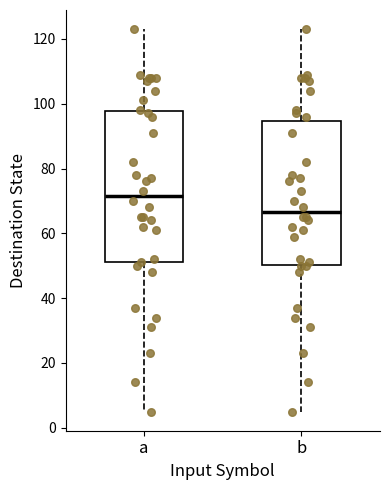

Comparing the boxes themselves (not the whiskers), which one is the tallest?

a